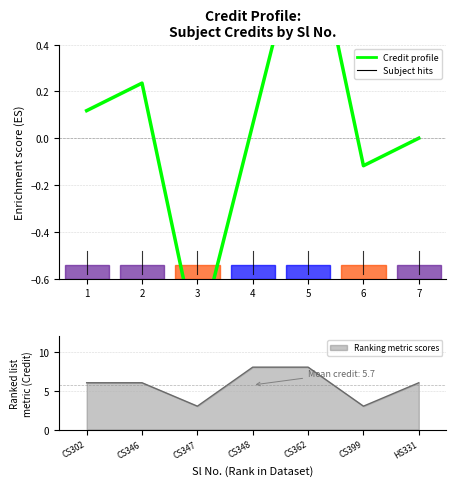

What is the difference between the maximum and minimum values?

1.9